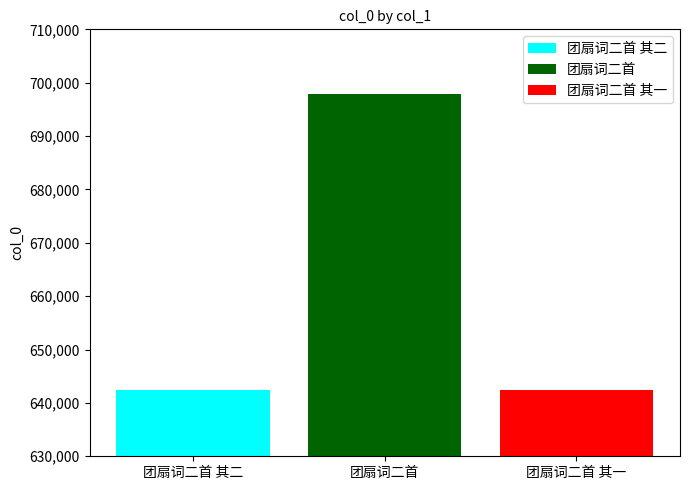

The value of 团扇词二首 其二 at 团扇词二首 is 312921. True or false?

False